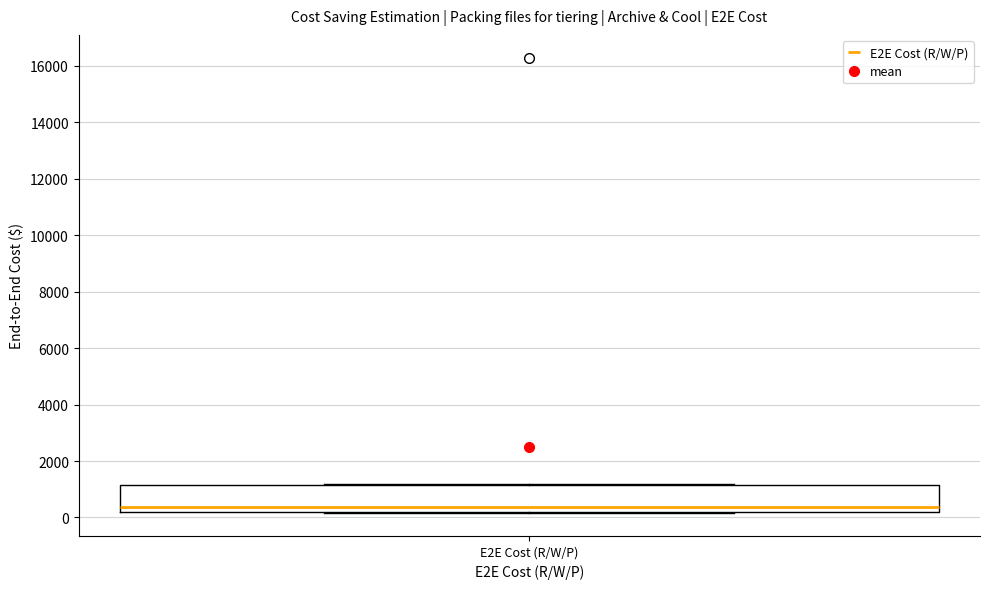

Transcribe this box plot: give where the median line is, the range the box spans, and where the two whiskers end, as read against the y-axis. The values are not printed on the chart, so give them approximately, as read against the axis.

median 400, box 200 to 1200, whiskers 200 to 1200